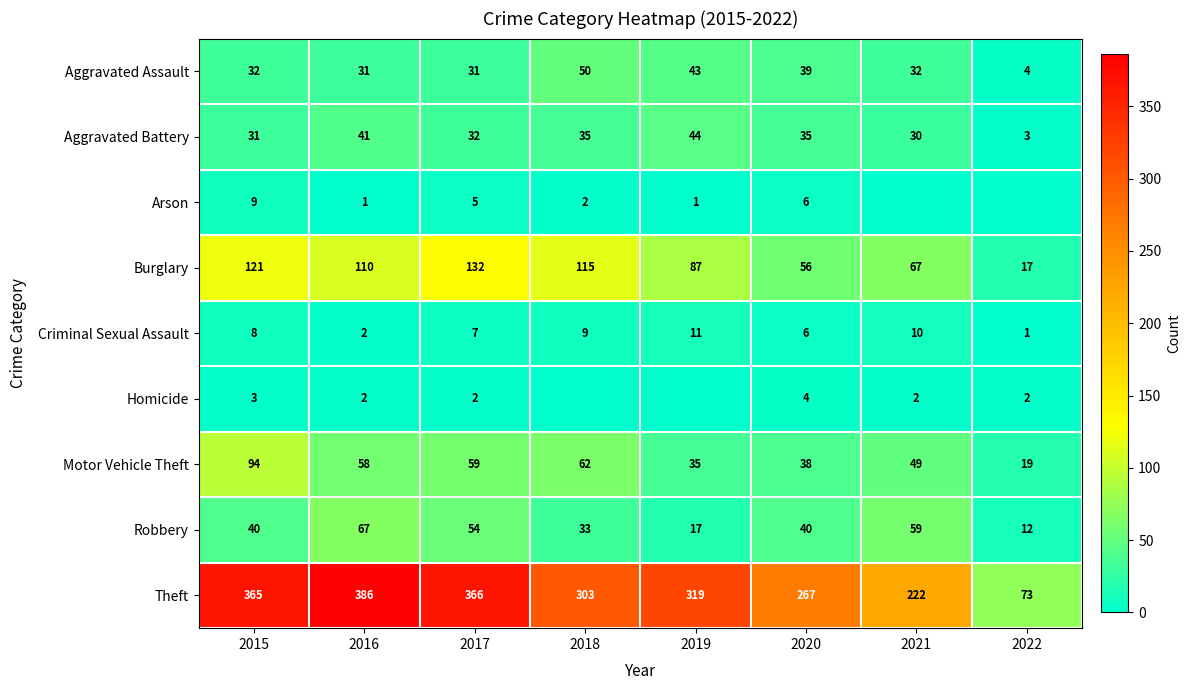

Where does the Aggravated Battery series first go above 35?

2016